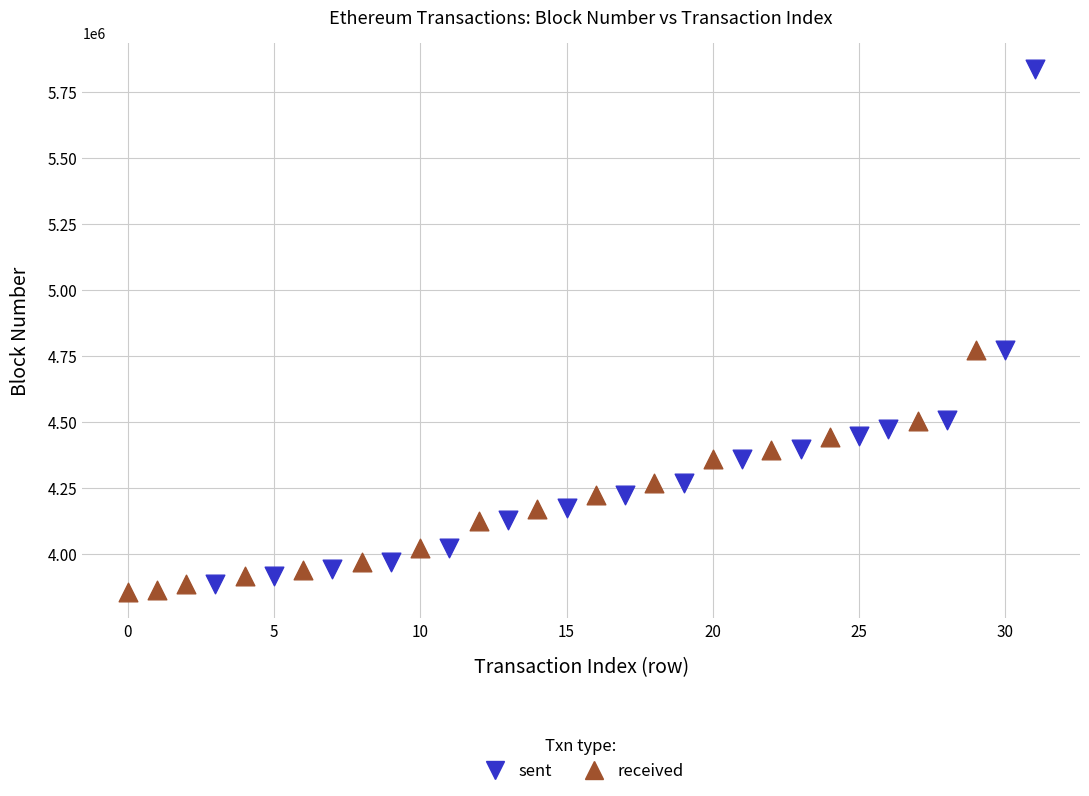

Which series has the largest Y range (max minus min)?

sent